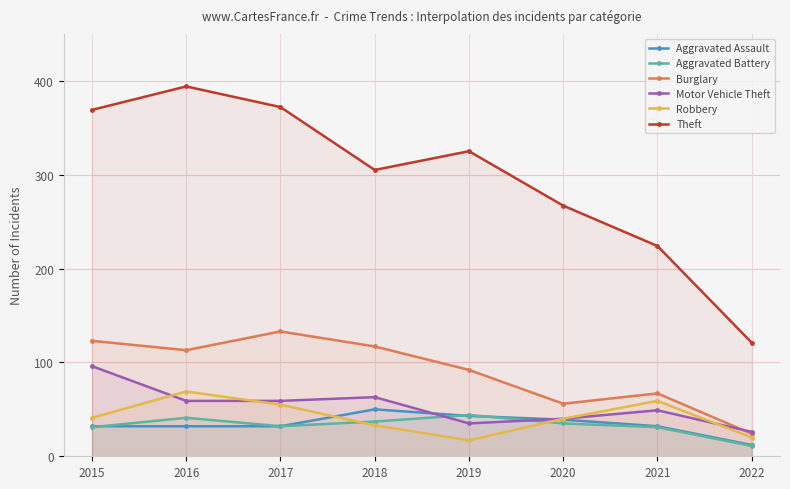

Between 2018 and 2019, which series saw the biggest shift?

Motor Vehicle Theft